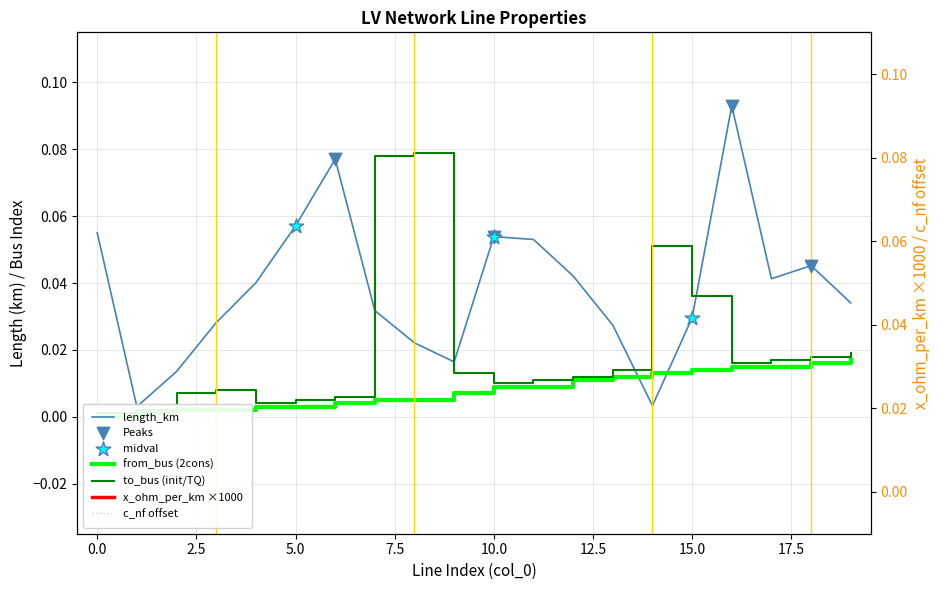

At how many categories does at least one series exceed 0?

20